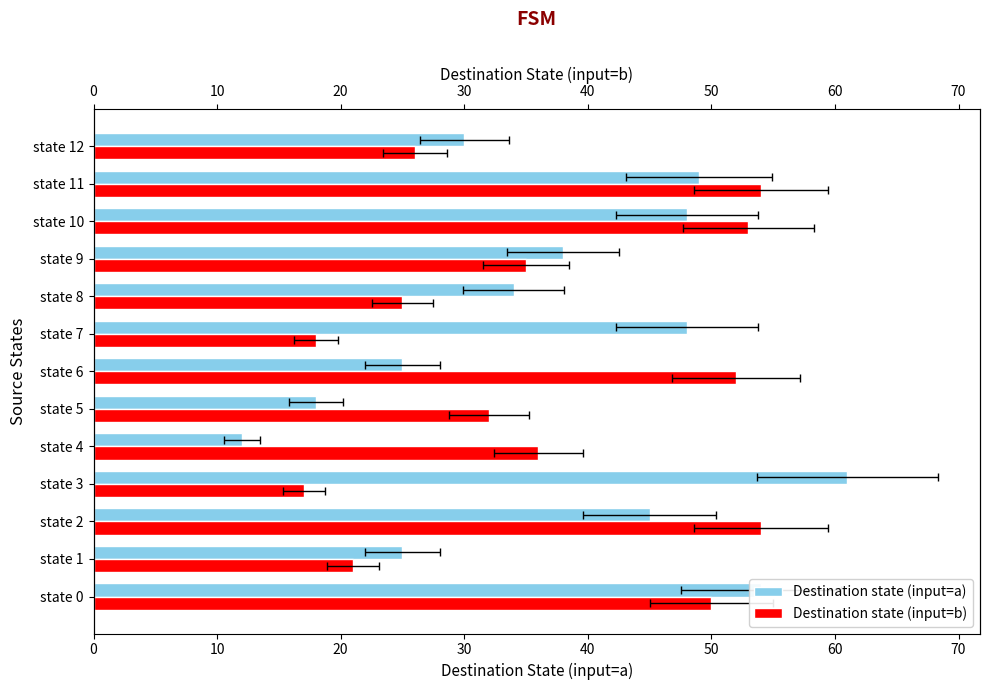

How many groups of bars are there?

13